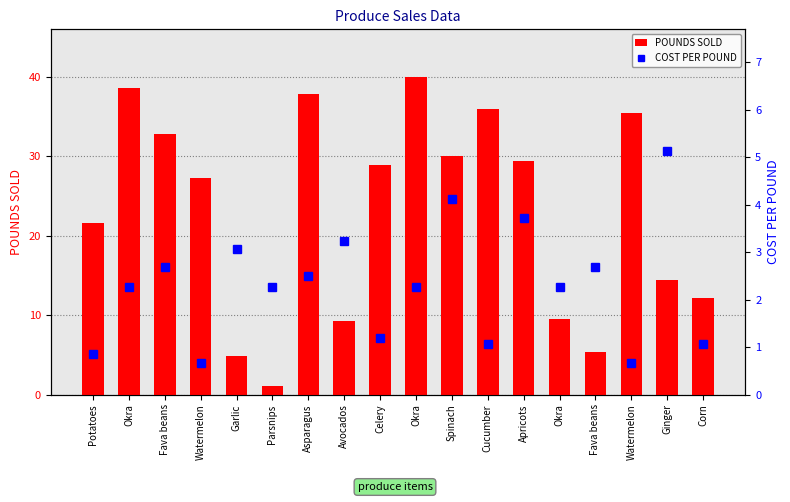

What are all the series names shown in the legend?

POUNDS SOLD, COST PER POUND